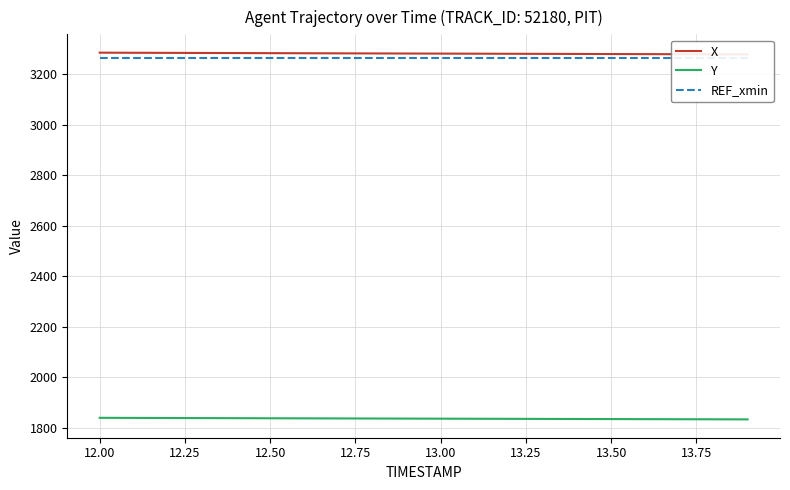

What is the minimum value for Y?

1832.2